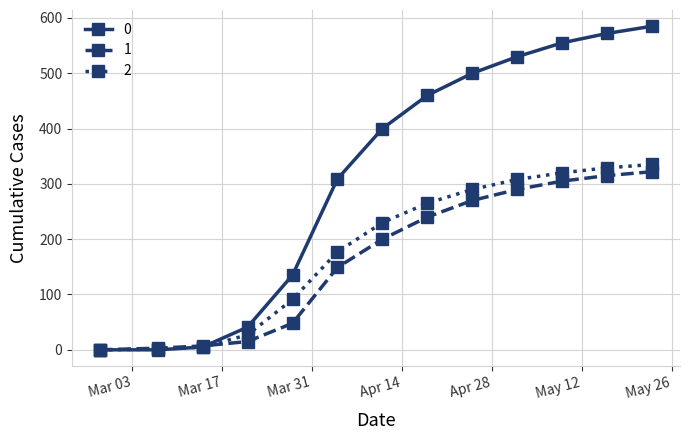

What is the difference between the maximum and second lowest values in the 2 series?

334